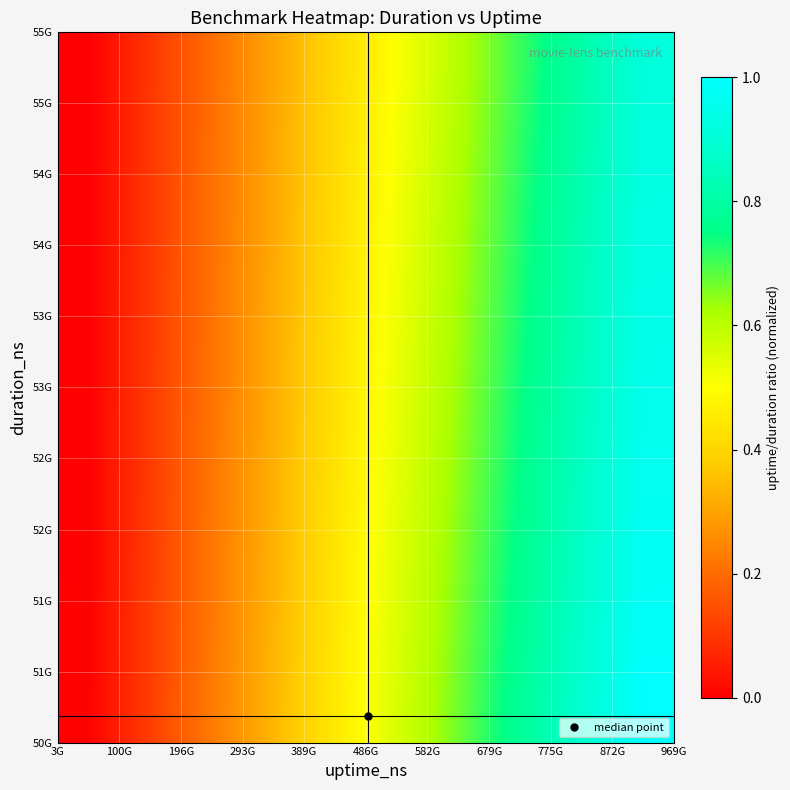

What is the greatest value displayed?

1.0